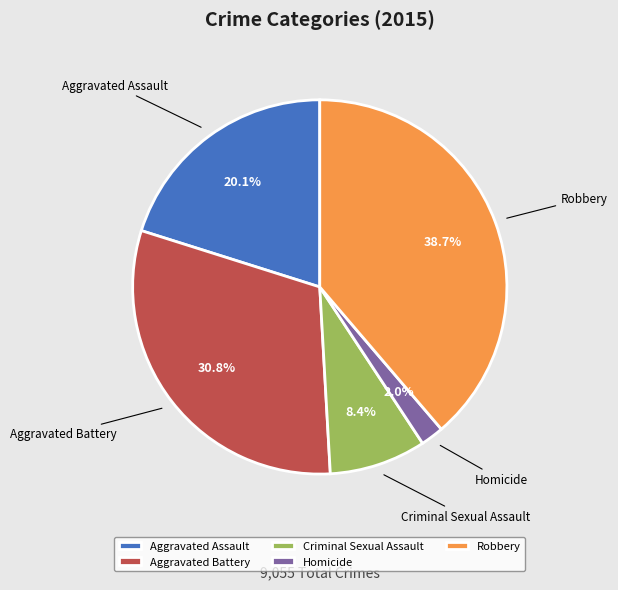

To the nearest percent, what percentage of the pie is Criminal Sexual Assault?

8%